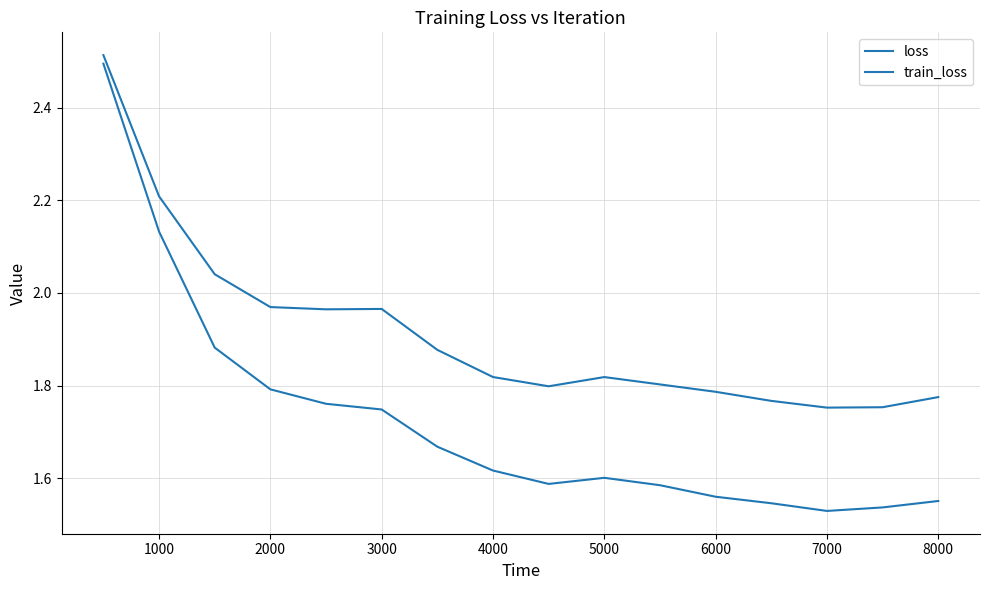

Reading left to right, list all the values displayed in this chart.

loss: 2.5	2.2	2.0	2.0	2.0	2.0	1.9	1.8	1.8	1.8	1.8	1.8	1.8	1.8	1.8	1.8
train_loss: 2.5	2.1	1.9	1.8	1.8	1.7	1.7	1.6	1.6	1.6	1.6	1.6	1.5	1.5	1.5	1.6